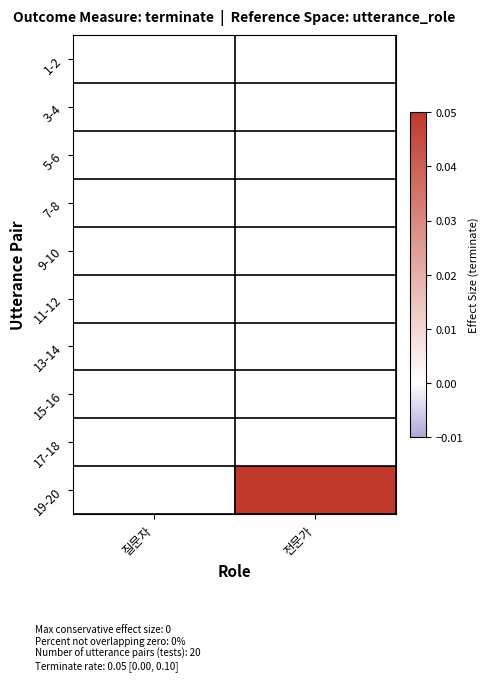

Reading left to right, transcribe all the data shown in this chart.

1-2: 질문자=0	전문가=0
3-4: 질문자=0	전문가=0
5-6: 질문자=0	전문가=0
7-8: 질문자=0	전문가=0
9-10: 질문자=0	전문가=0
11-12: 질문자=0	전문가=0
13-14: 질문자=0	전문가=0
15-16: 질문자=0	전문가=0
17-18: 질문자=0	전문가=0
19-20: 질문자=0	전문가=1